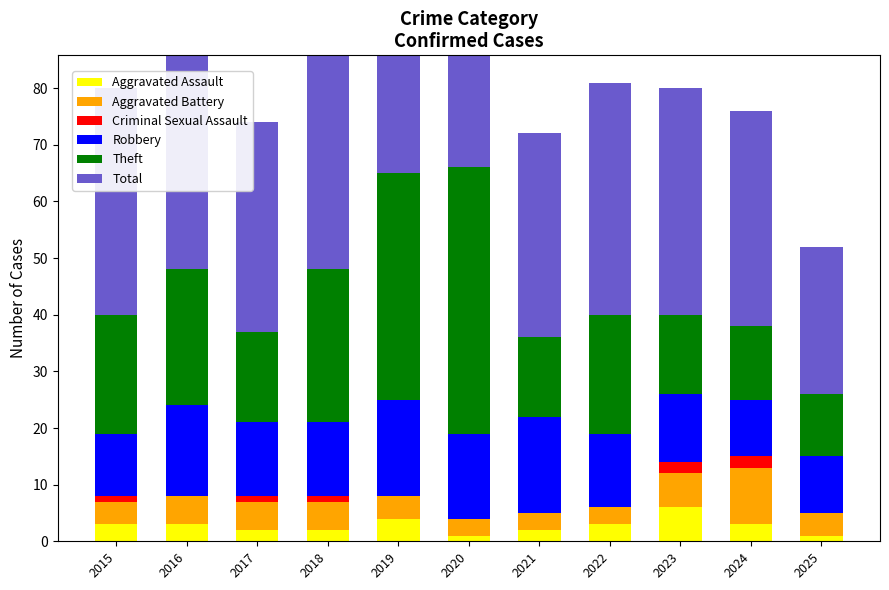

True or false: Aggravated Battery has a value of 5 at 2020.

False